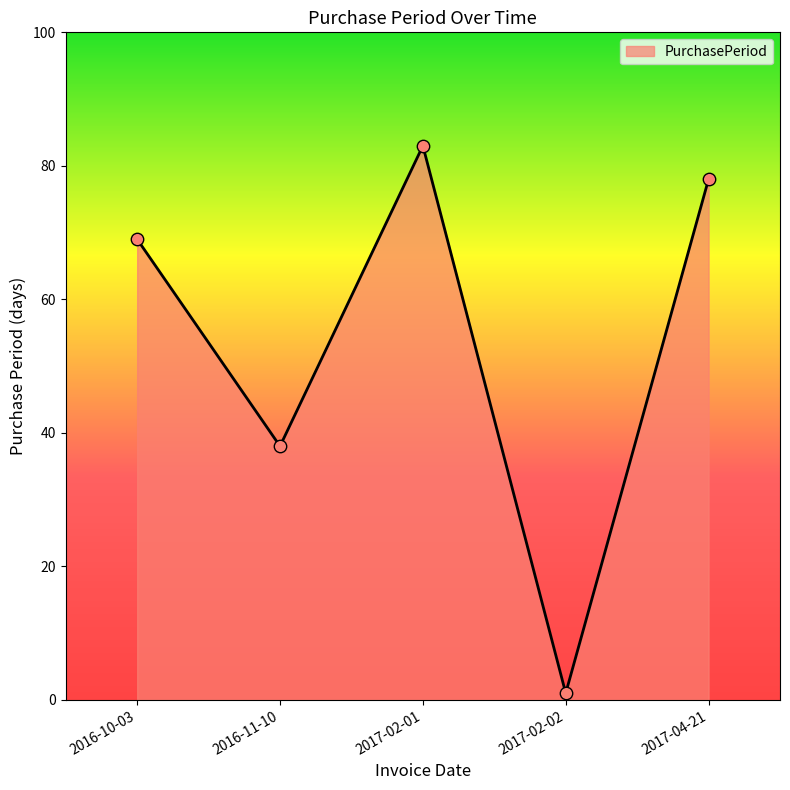

What is the change in value from 2016-10-03 to 2016-11-10?

-31